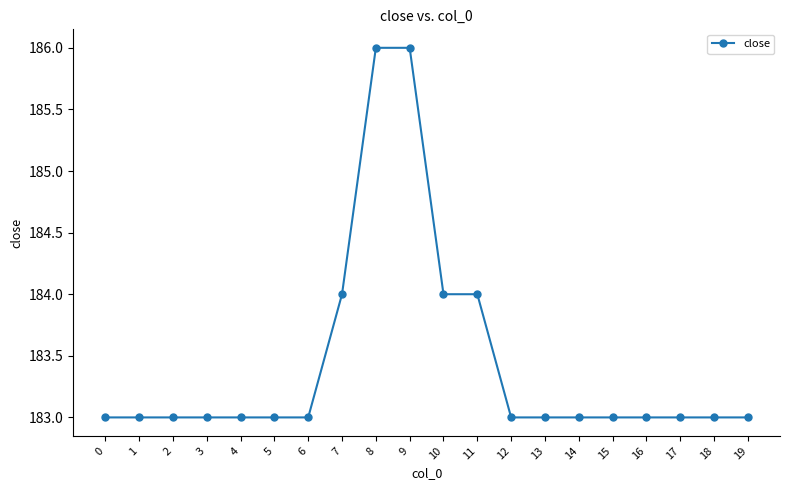

What is the greatest value displayed?

186